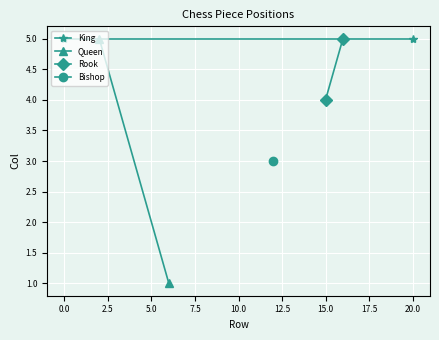

What is the average value of the Rook series?

4